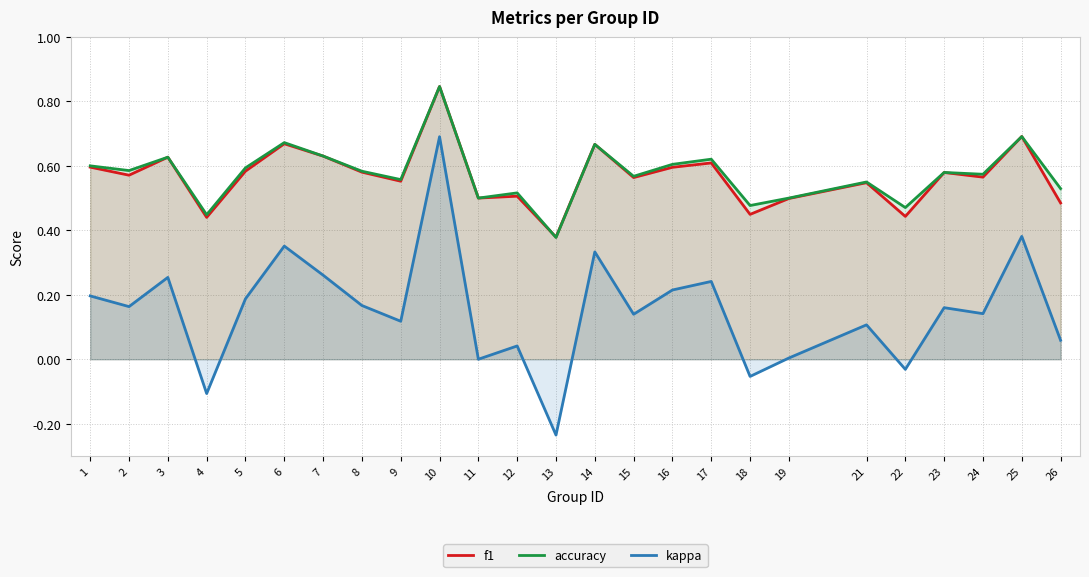

Count the accuracy values in the range 0 to 1.

25